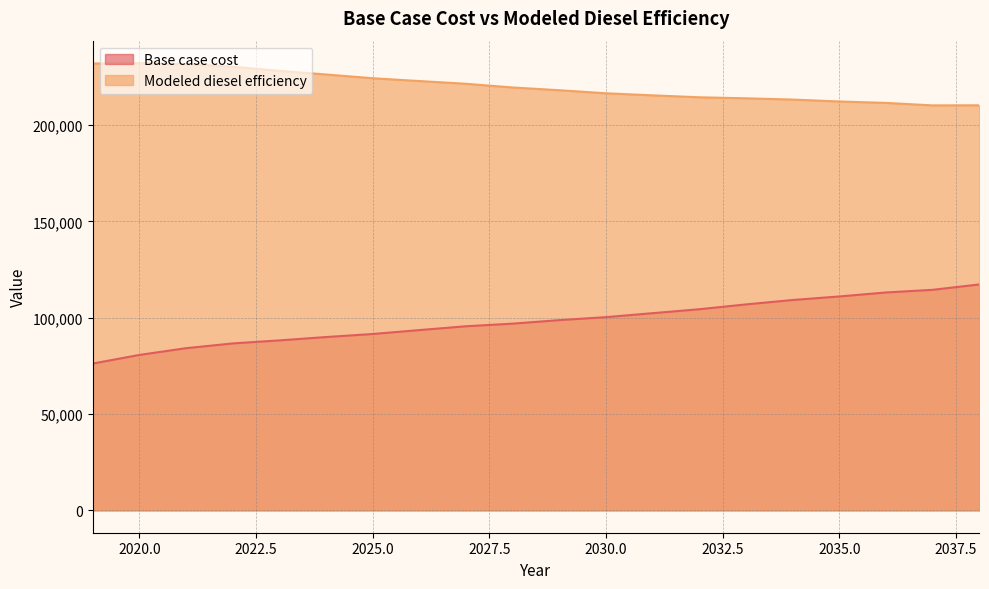

What is the difference between the maximum and second lowest values in the Modeled diesel efficiency series?

21931.0